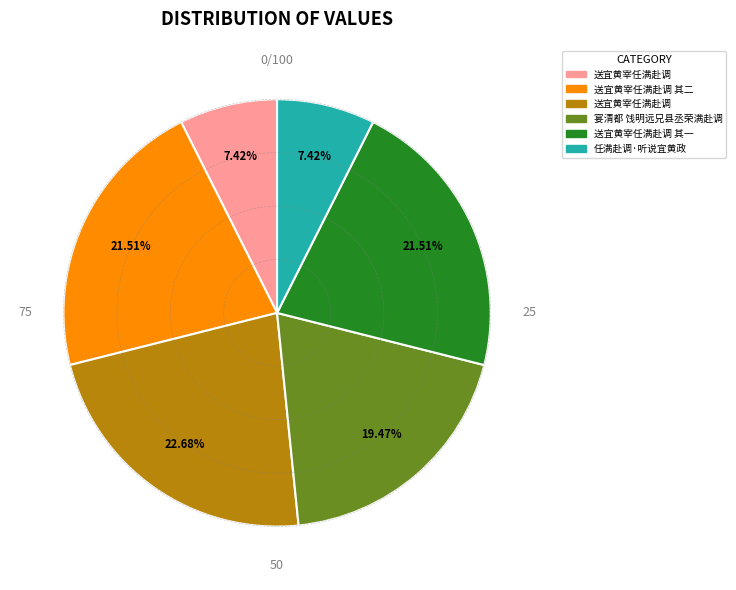

Does any single category account for the majority?

No